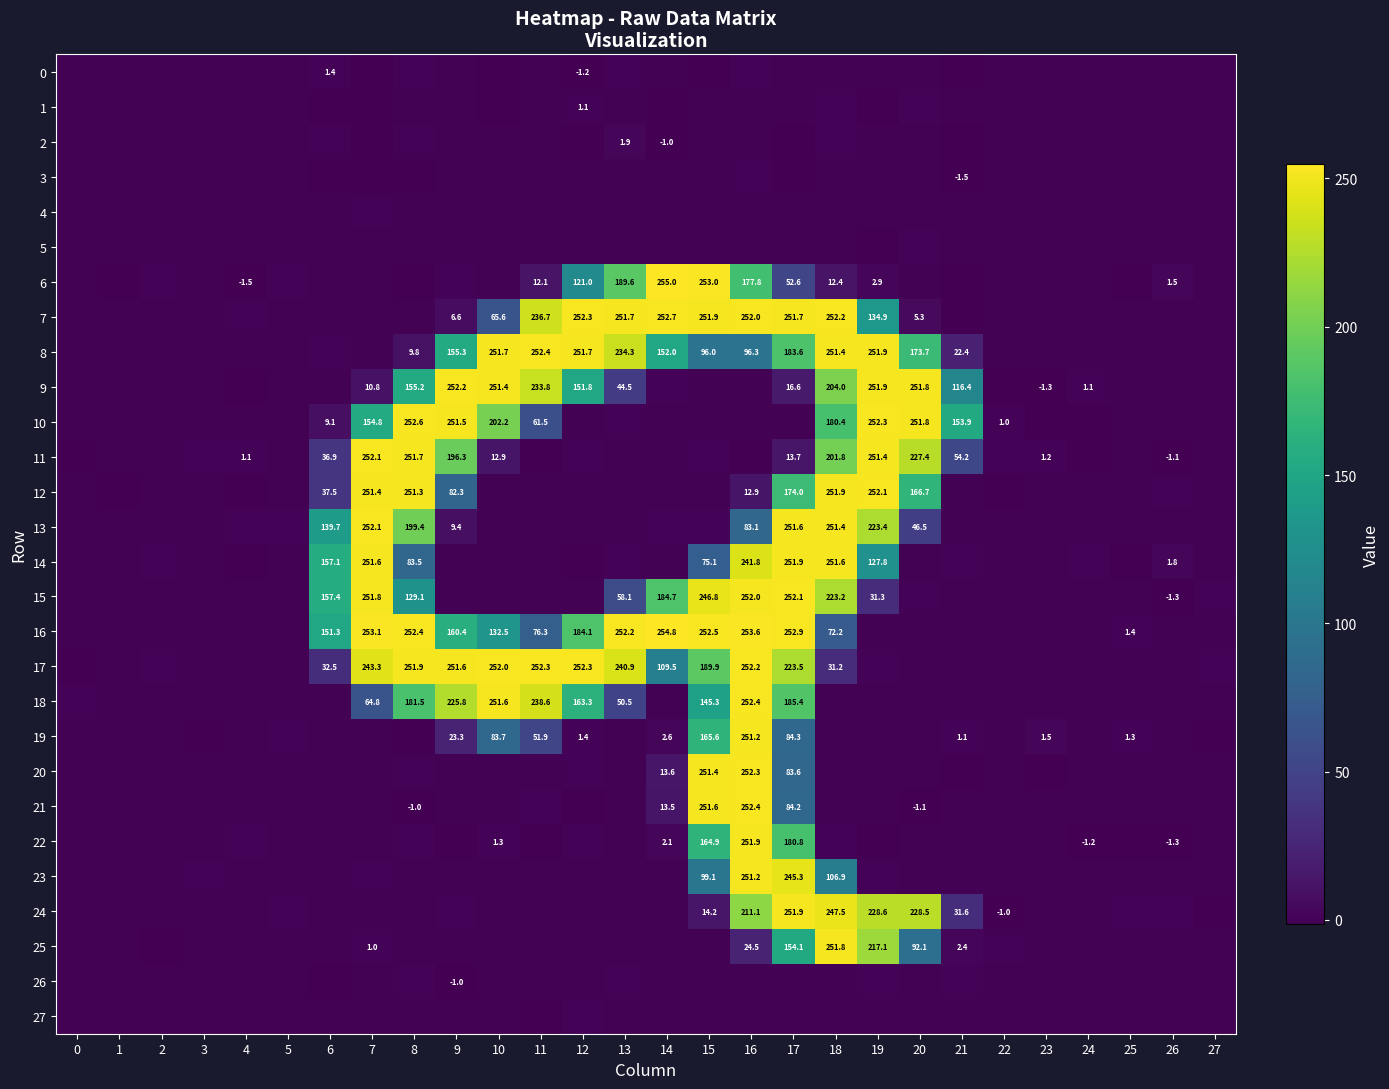

Which series has the largest total across all categories?

17